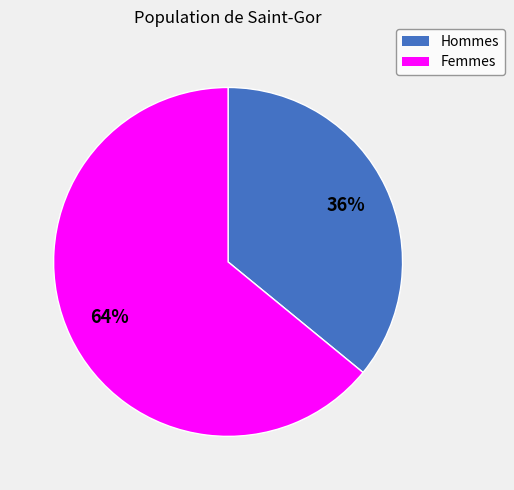

To the nearest percent, what is the average slice percentage?

50%